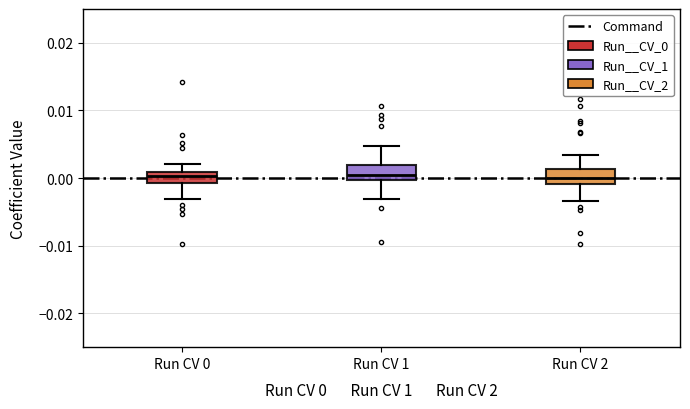

Where does the median line of the box for Run CV 2 sit on the y-axis? The values are not printed on the chart, so give them approximately, as read against the axis.

0.000